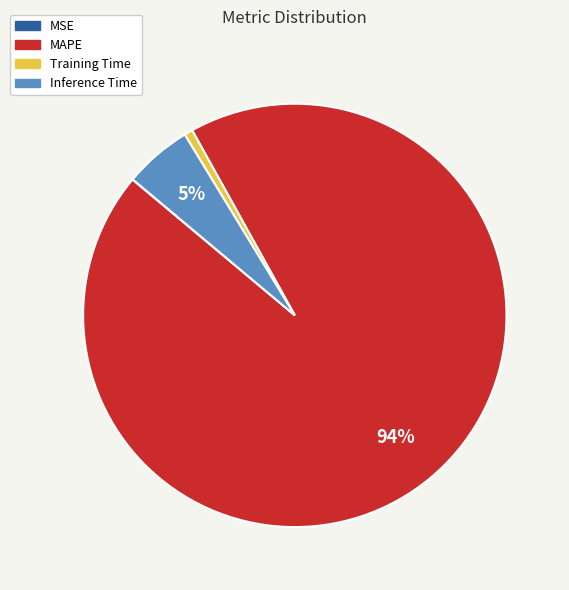

Does MAPE represent more than half of the total?

Yes